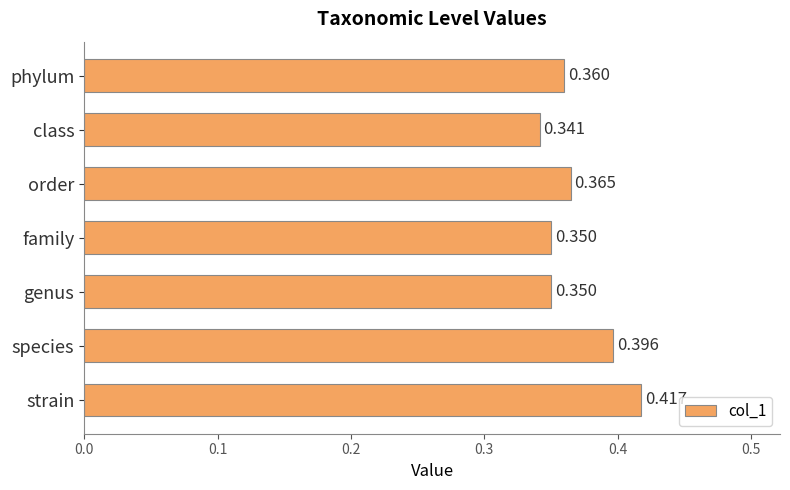

Which label corresponds to the largest value in the chart?

strain